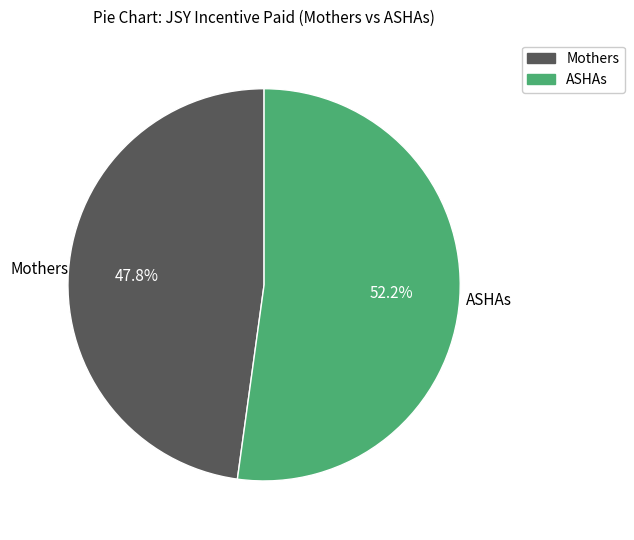

Is there any slice that represents more than half of the pie?

Yes